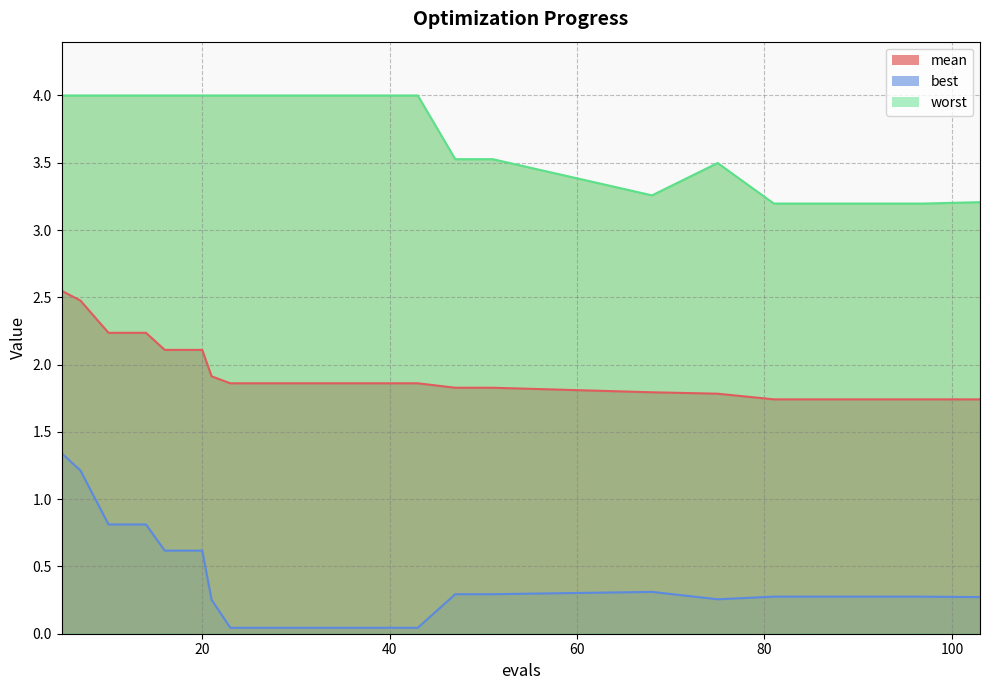

What is the difference between the second highest and minimum values in the mean series?

0.7